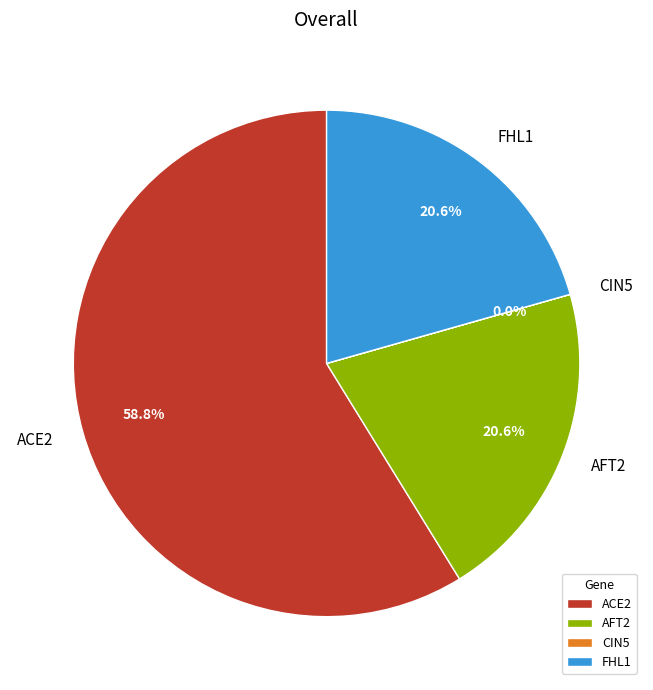

What percentage do ACE2 and FHL1 together represent?

79.4%